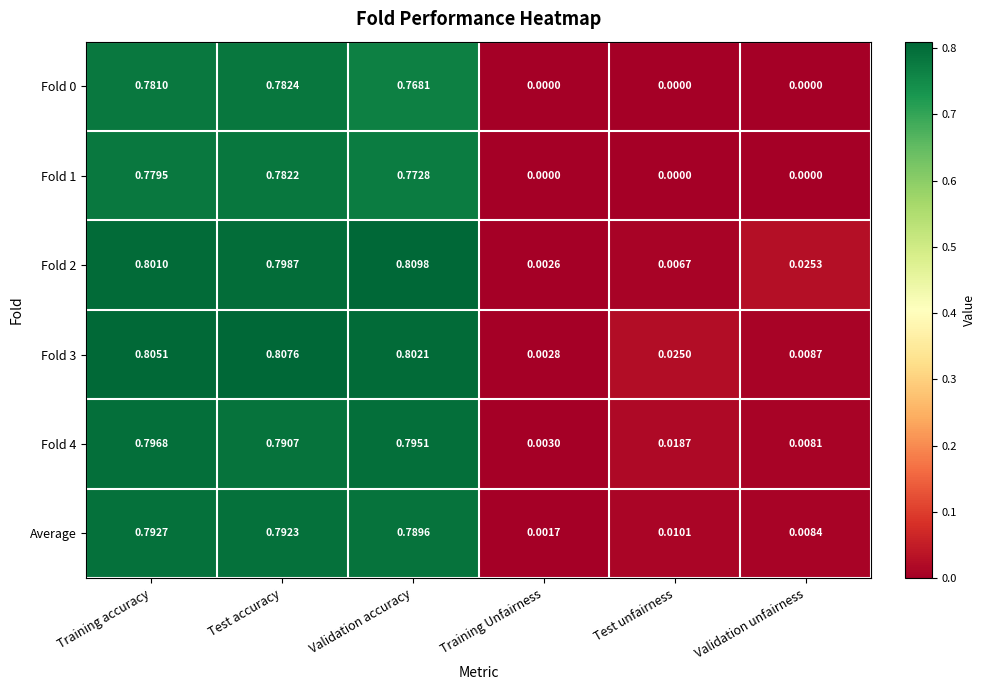

At which category is the sum across all series the highest?

Training accuracy